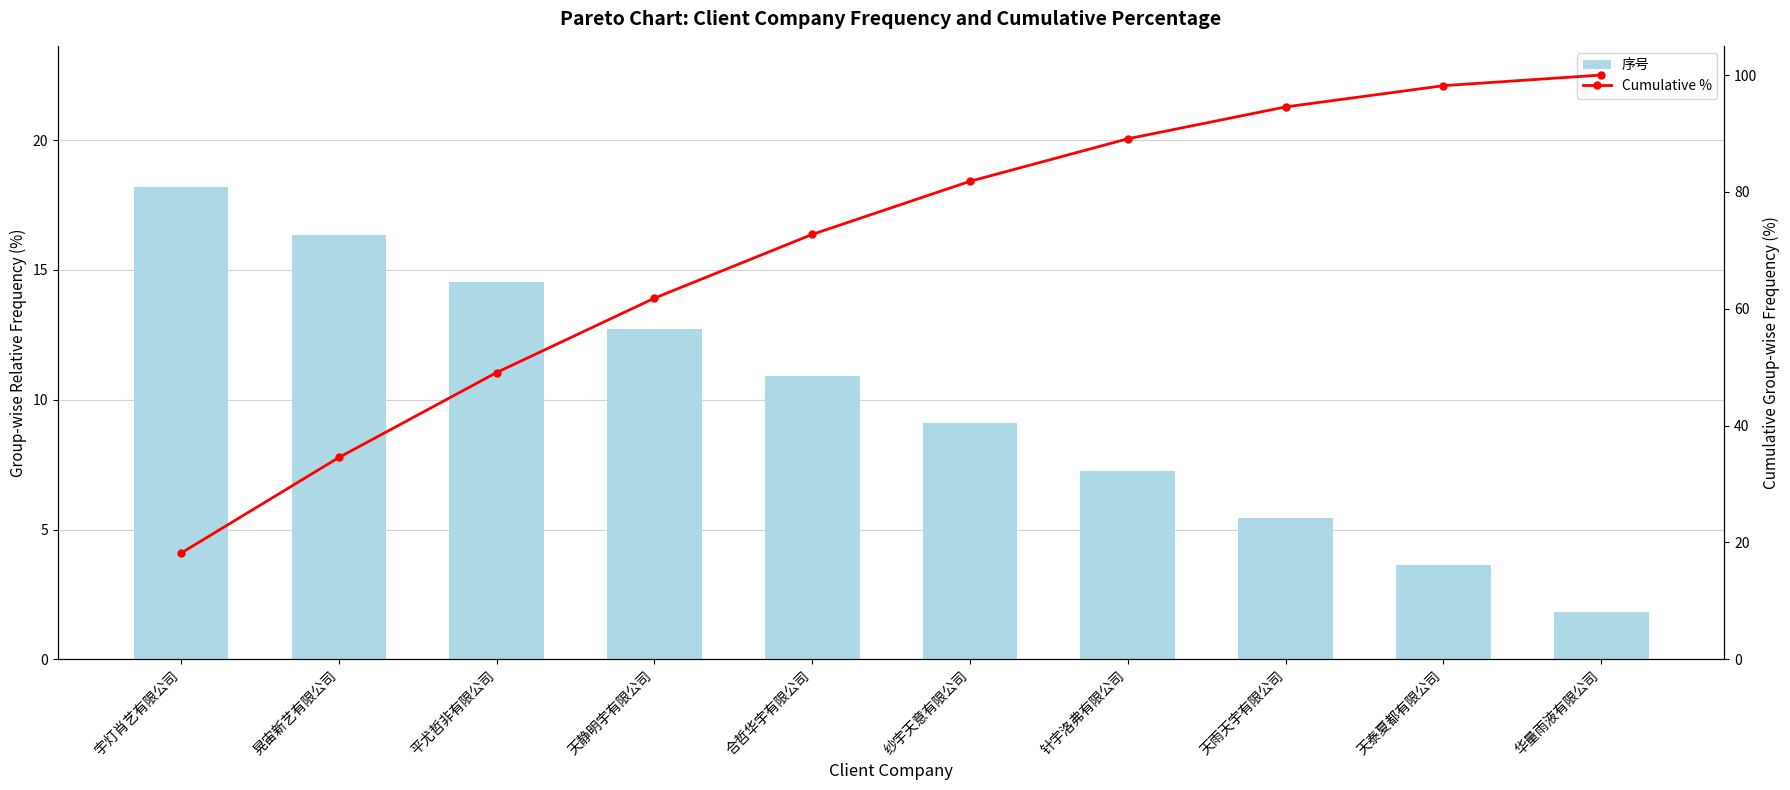

What is the total value across all series at 华量雨液有限公司?

101.8